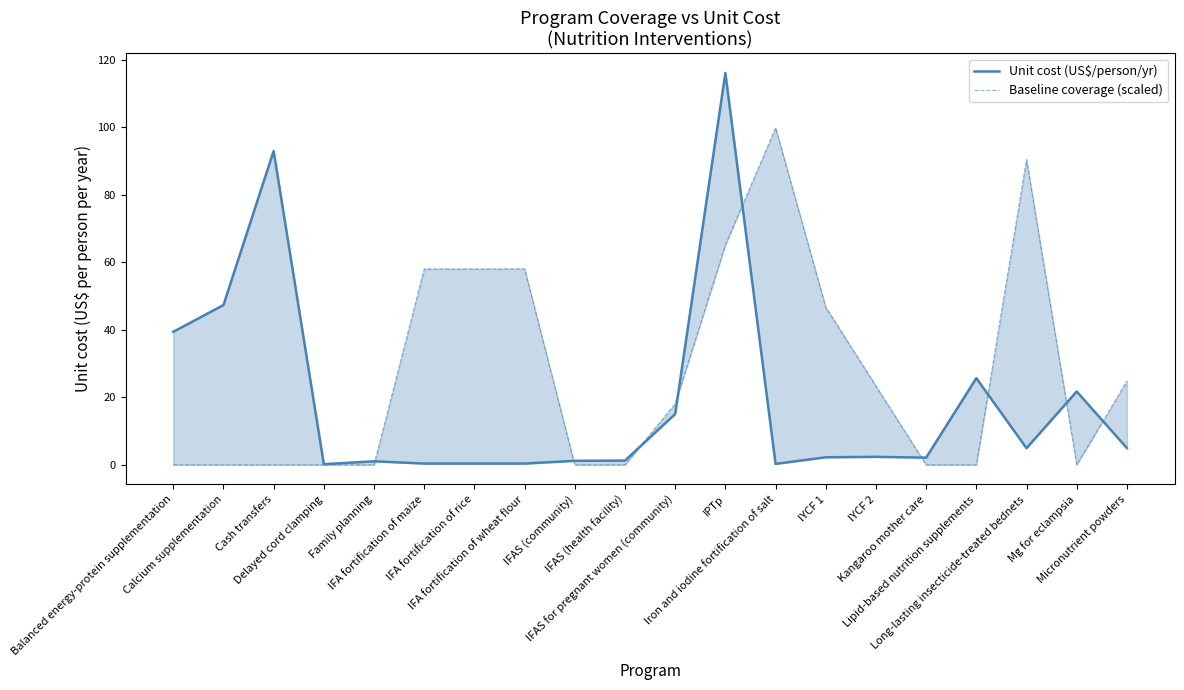

At which label does Unit cost (US$/person/yr) first exceed 2?

Balanced energy-protein supplementation